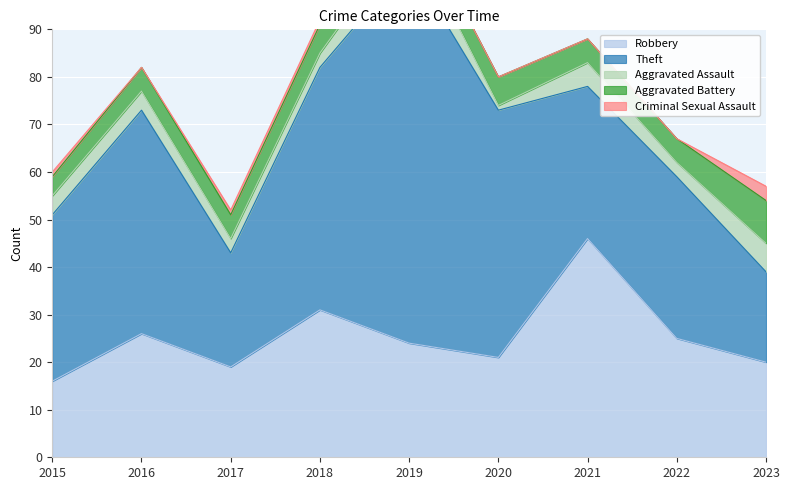

In Theft, how many points are higher than both neighbors (excluding endpoints)?

3